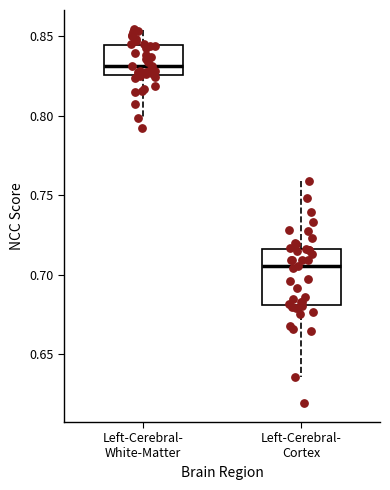

Which box is the tallest, from its lower edge to its upper edge?

Left-Cerebral- Cortex